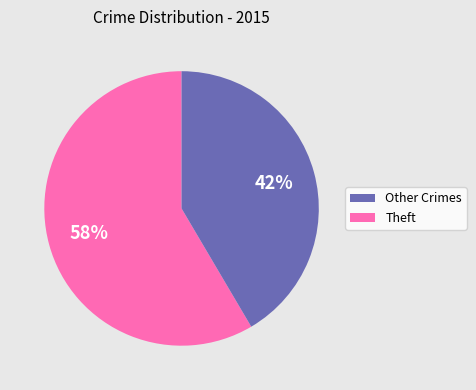

To the nearest percent, what is the average slice percentage?

50%